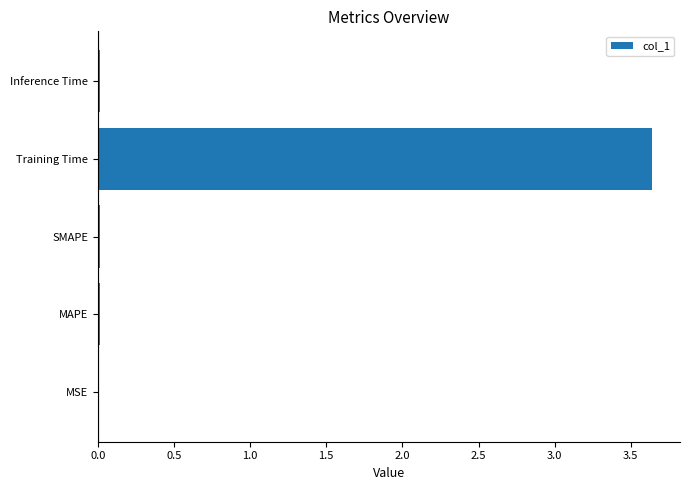

What is the sum of all values?

3.7